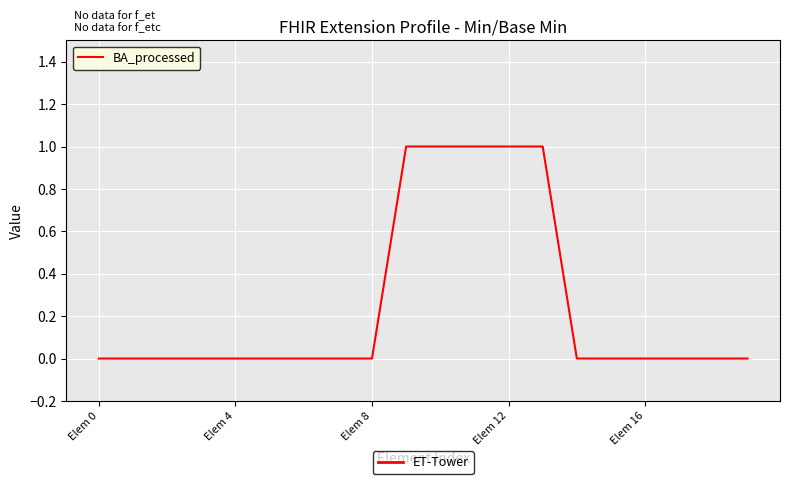

What is the difference between the maximum and minimum values?

1